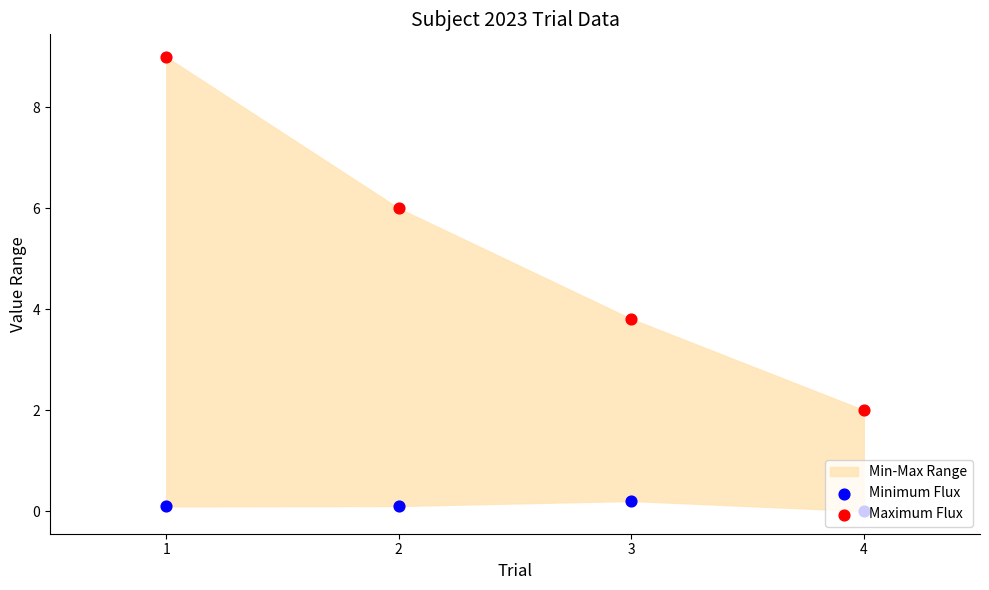

At which category is the sum across all series the highest?

1